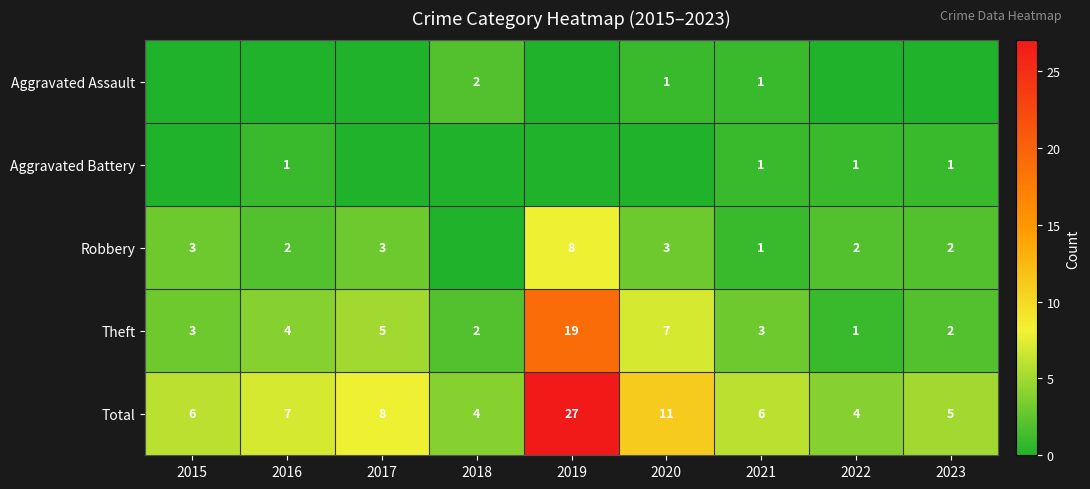

How many data points in Theft are less than 3?

3